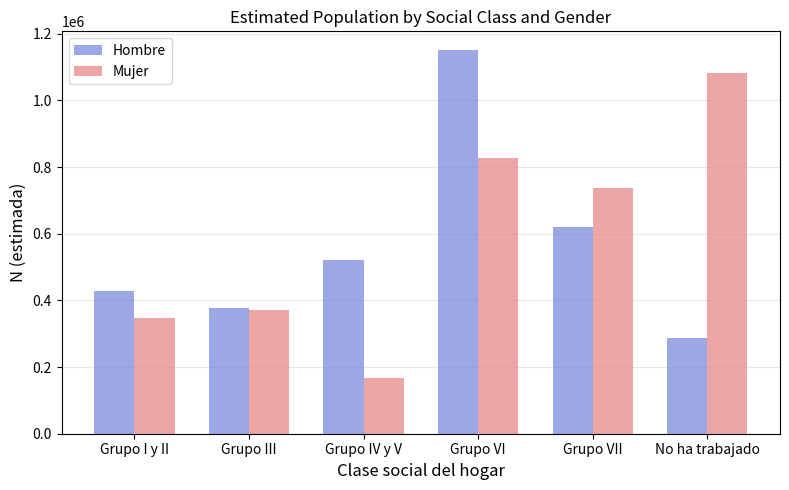

At which category does the chart reach its peak across all series?

Grupo VI